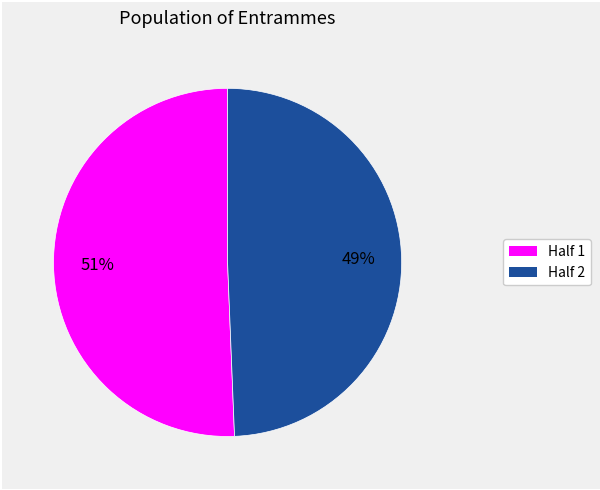

Is there any slice that represents more than half of the pie?

Yes